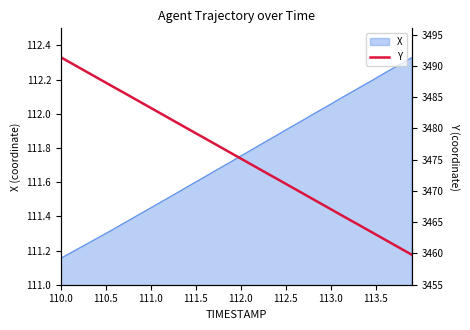

At which label does the data first exceed 3475?

110.0